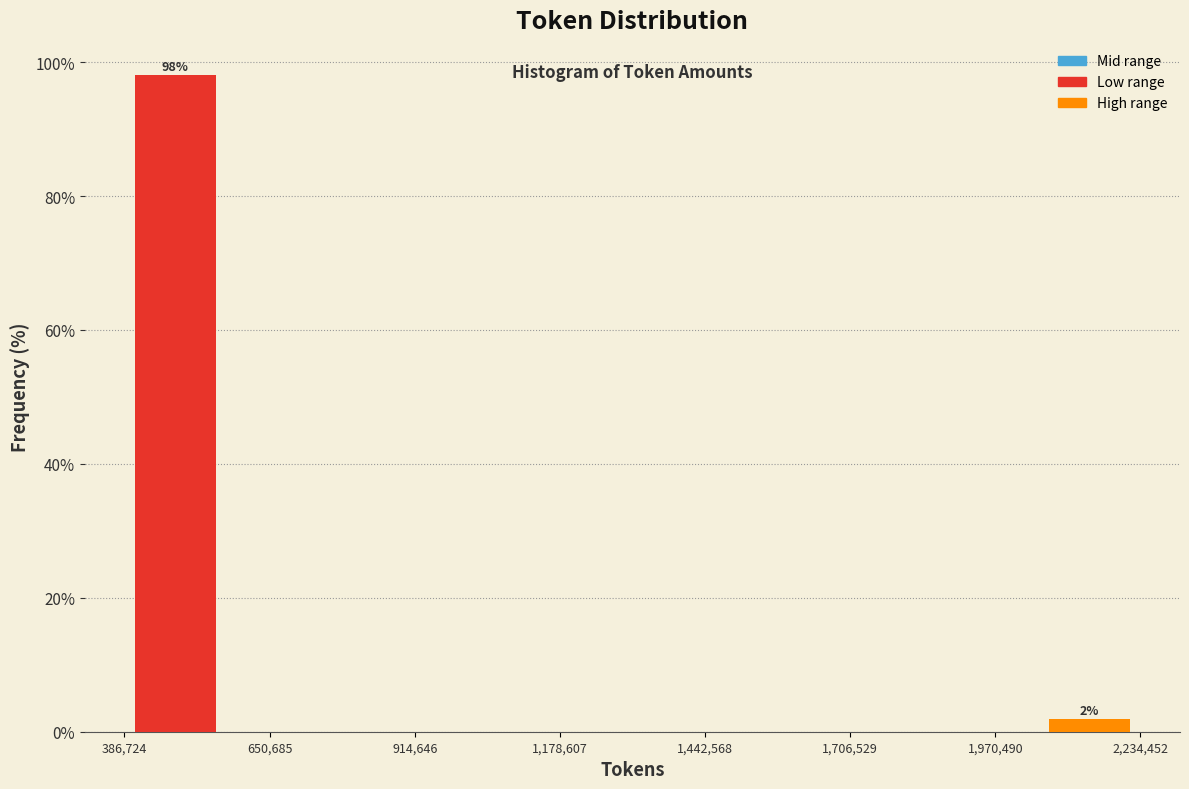

Read against the x-axis, roughly where is the centre of the tallest bar?

500000